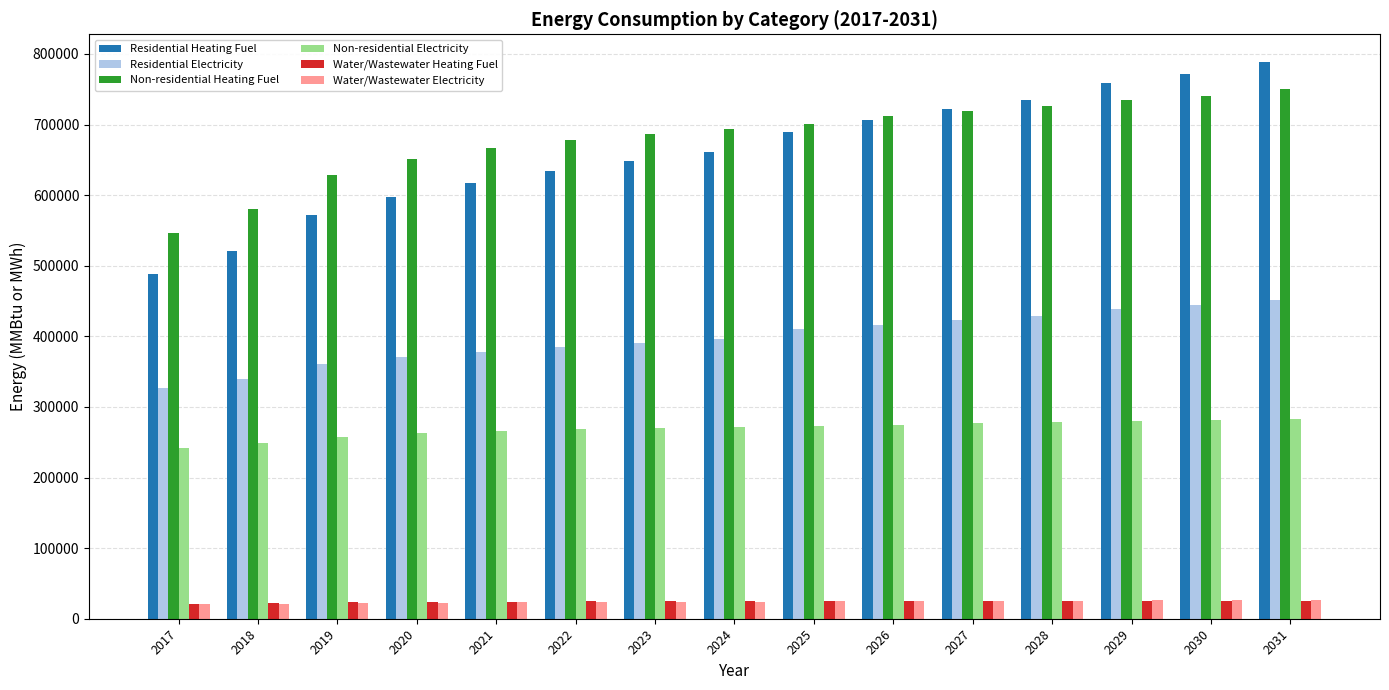

How many values in the Water/Wastewater Electricity series exceed 24058?

8